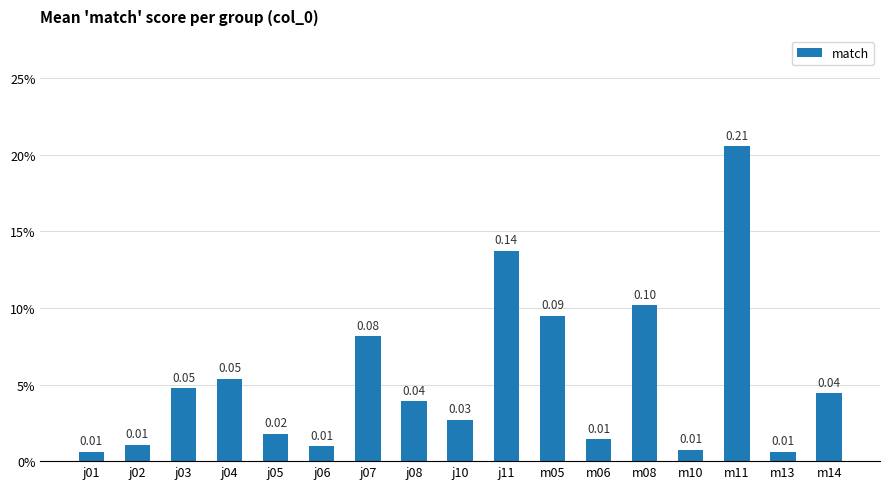

Reading right to left, list all the values displayed in this chart.

m14=0.0	m13=0.0	m11=0.2	m10=0.0	m08=0.1	m06=0.0	m05=0.1	j11=0.1	j10=0.0	j08=0.0	j07=0.1	j06=0.0	j05=0.0	j04=0.1	j03=0.0	j02=0.0	j01=0.0